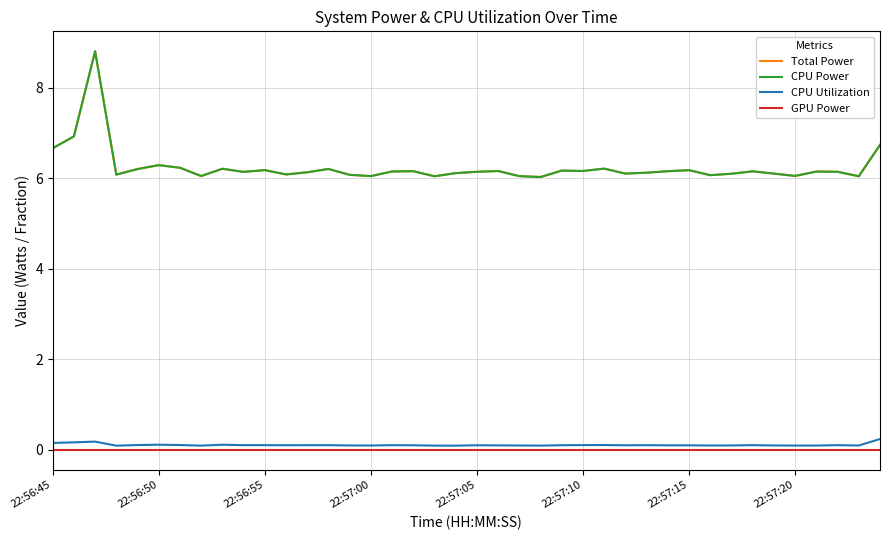

Is this an area chart (filled region under the line)?

No